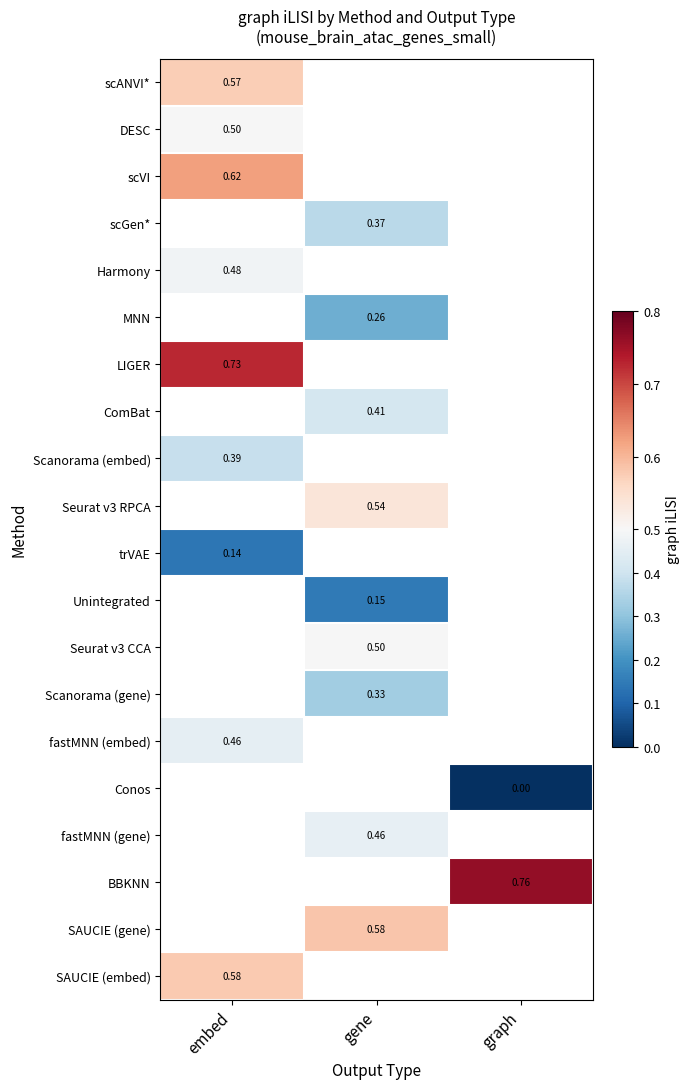

Which category has the lowest value in the scVI series?

embed